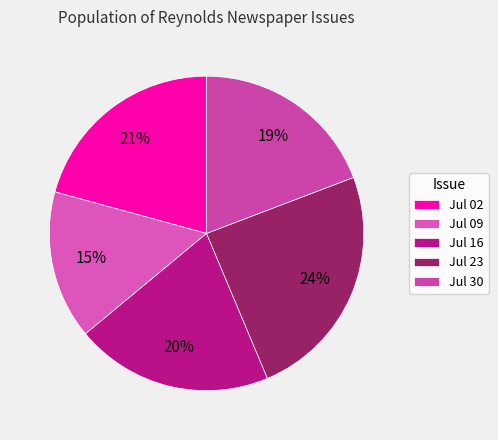

Does any single category account for the majority?

No